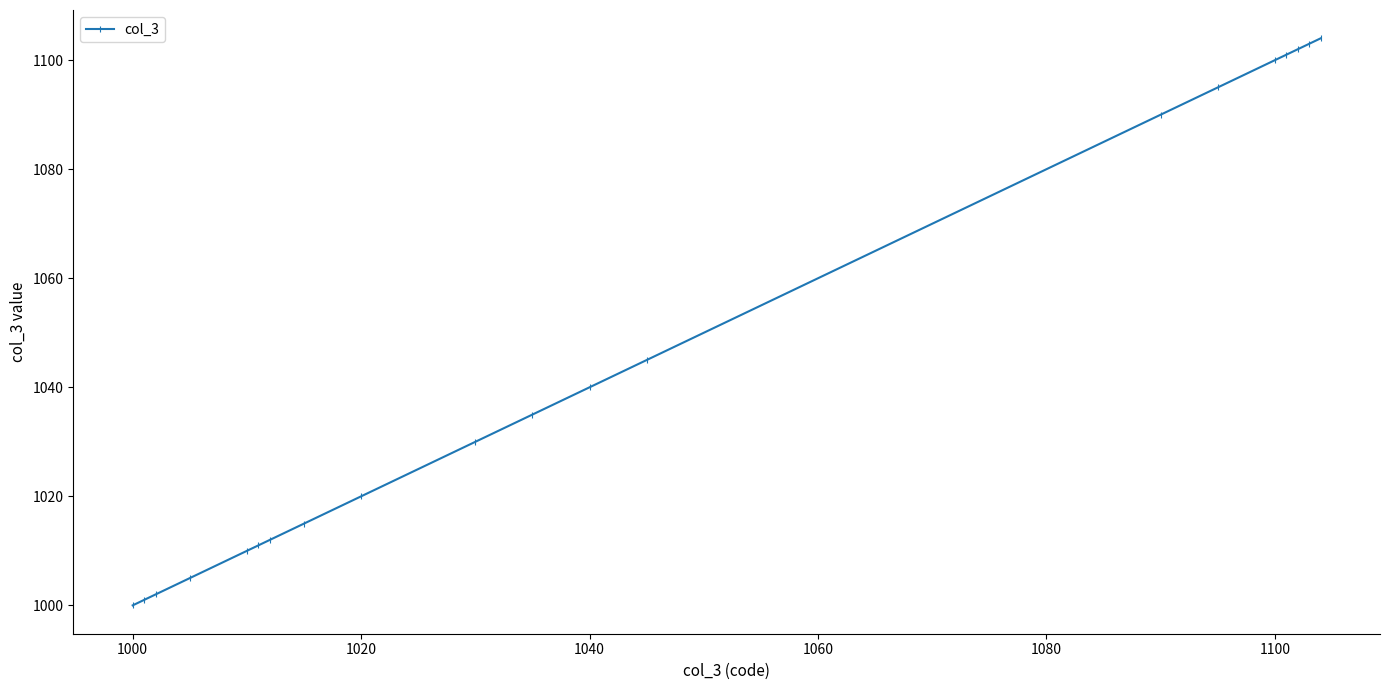

What is the value of the 16th point from the left?

1100